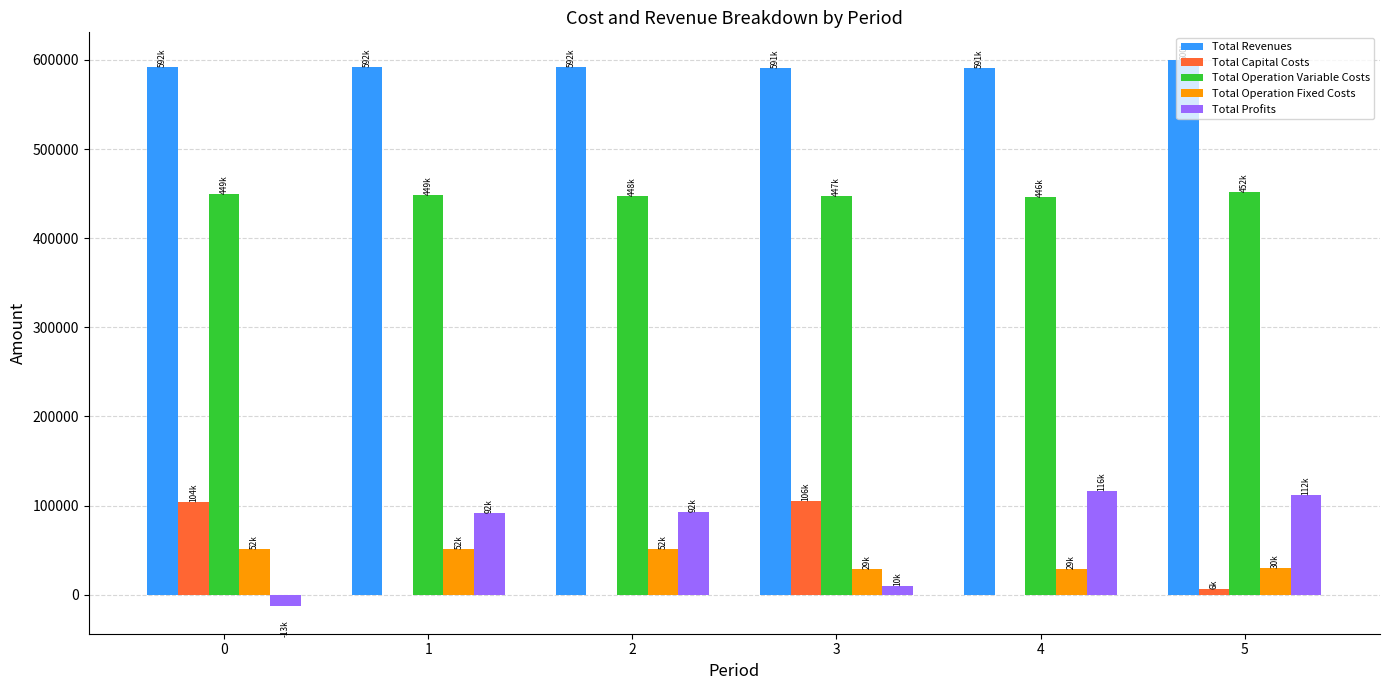

What is the maximum value shown in the chart?

600270.1